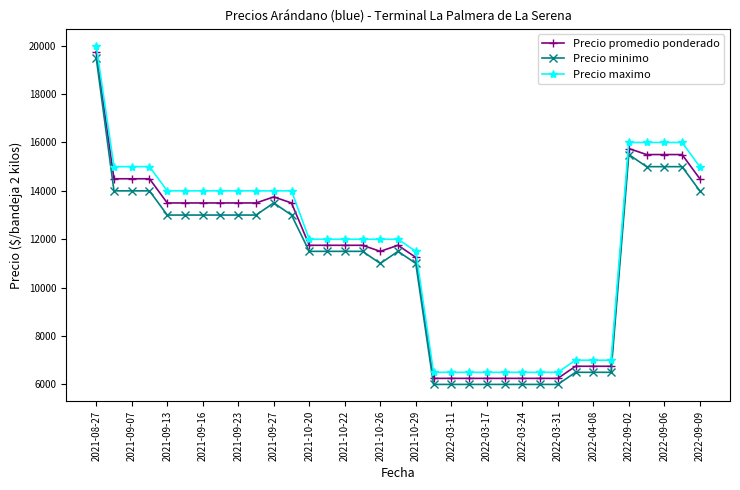

What is the sum of all Precio minimo values?

387500